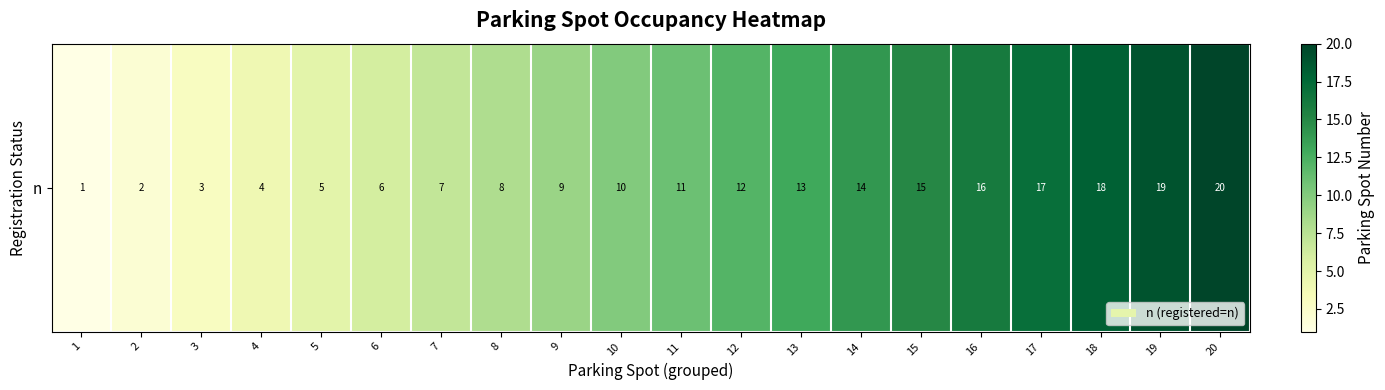

What is the average value?

10